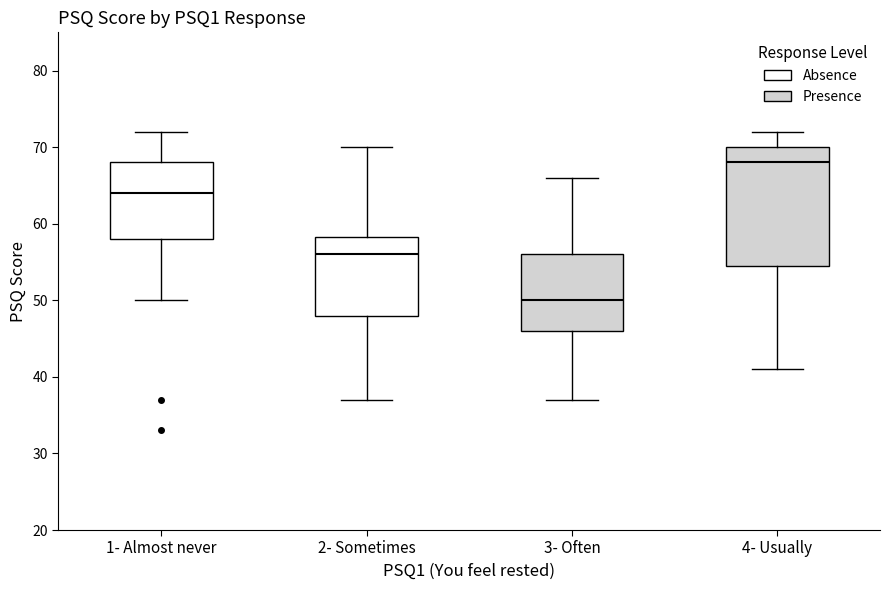

Reading left to right, transcribe this box plot: for each box, give where its median line is, the range the box spans, and where its two whiskers end, as read against the y-axis. The values are not printed on the chart, so give them approximately, as read against the axis.

1- Almost never: median 64, box 58 to 68, whiskers 50 to 72
2- Sometimes: median 56, box 48 to 58, whiskers 37 to 70
3- Often: median 50, box 46 to 56, whiskers 37 to 66
4- Usually: median 68, box 55 to 70, whiskers 41 to 72